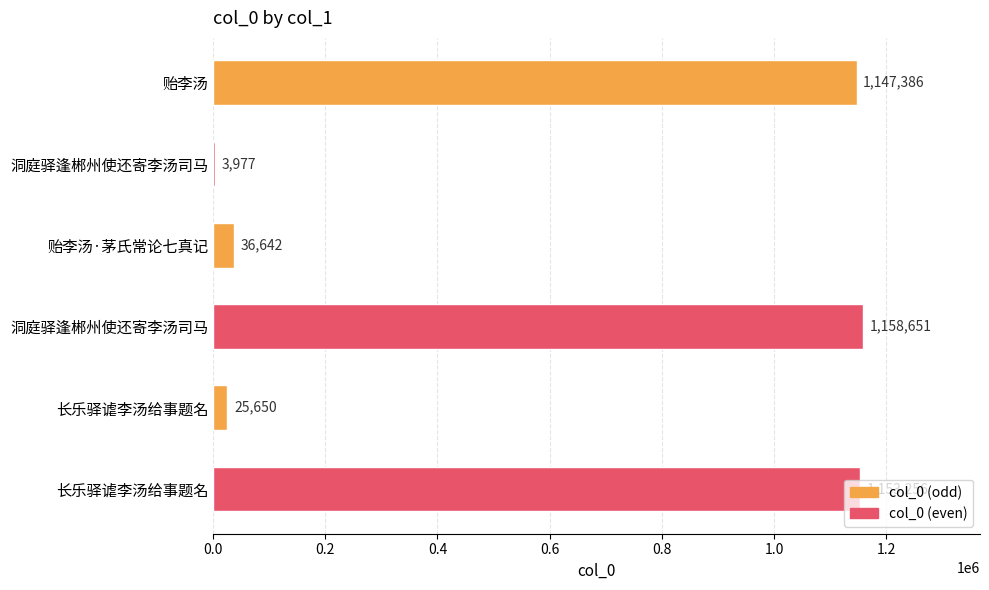

Count the number of categories in the chart.

6